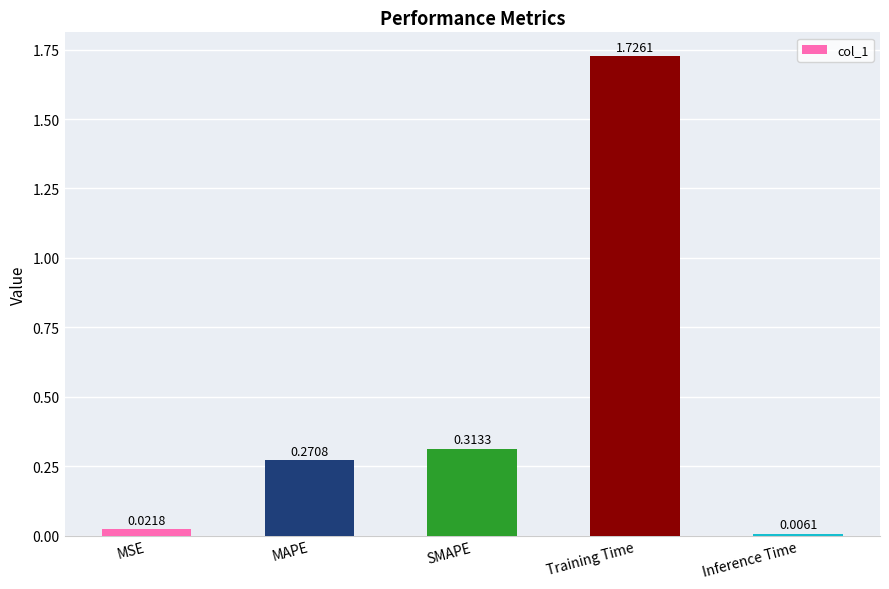

Where is the data nearest to the value 0?

Inference Time